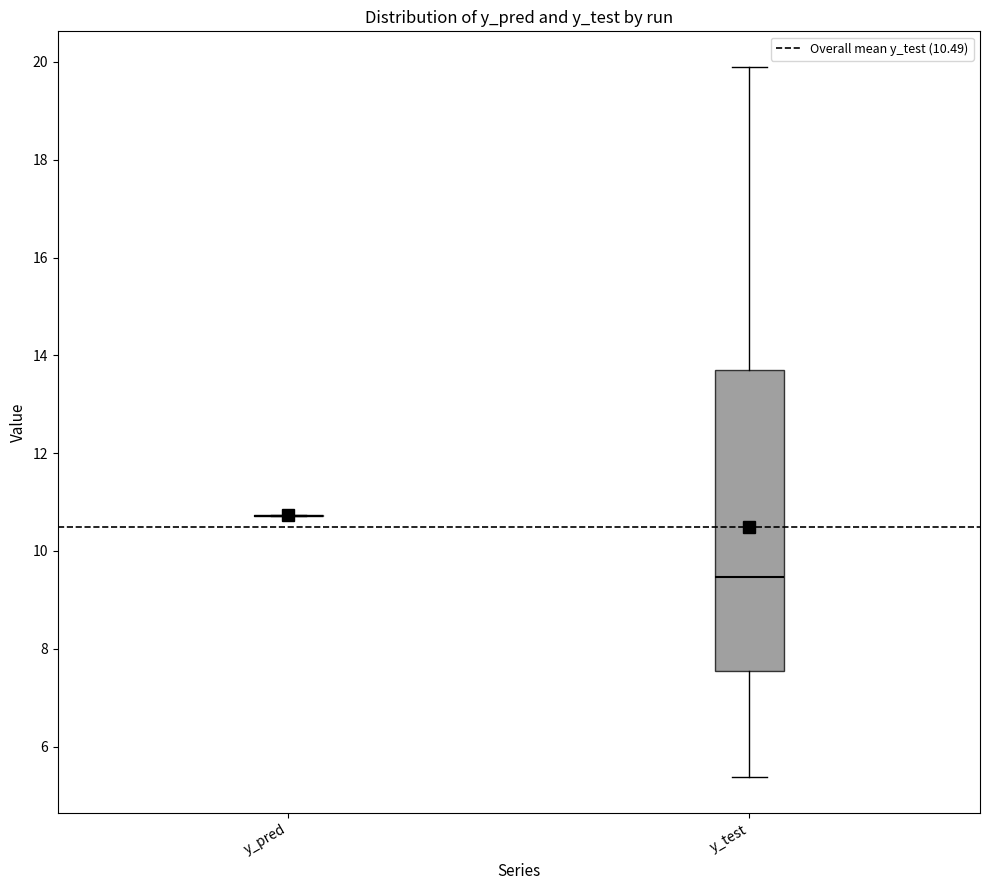

Reading left to right, read every box against the y-axis: the position of its median line, the range the box covers, and the ends of its whiskers. The values are not printed on the chart, so give them approximately, as read against the axis.

y_pred: box collapsed to a line at 10.8, whiskers 10.8 to 10.8
y_test: median 9.4, box 7.6 to 13.6, whiskers 5.4 to 19.8